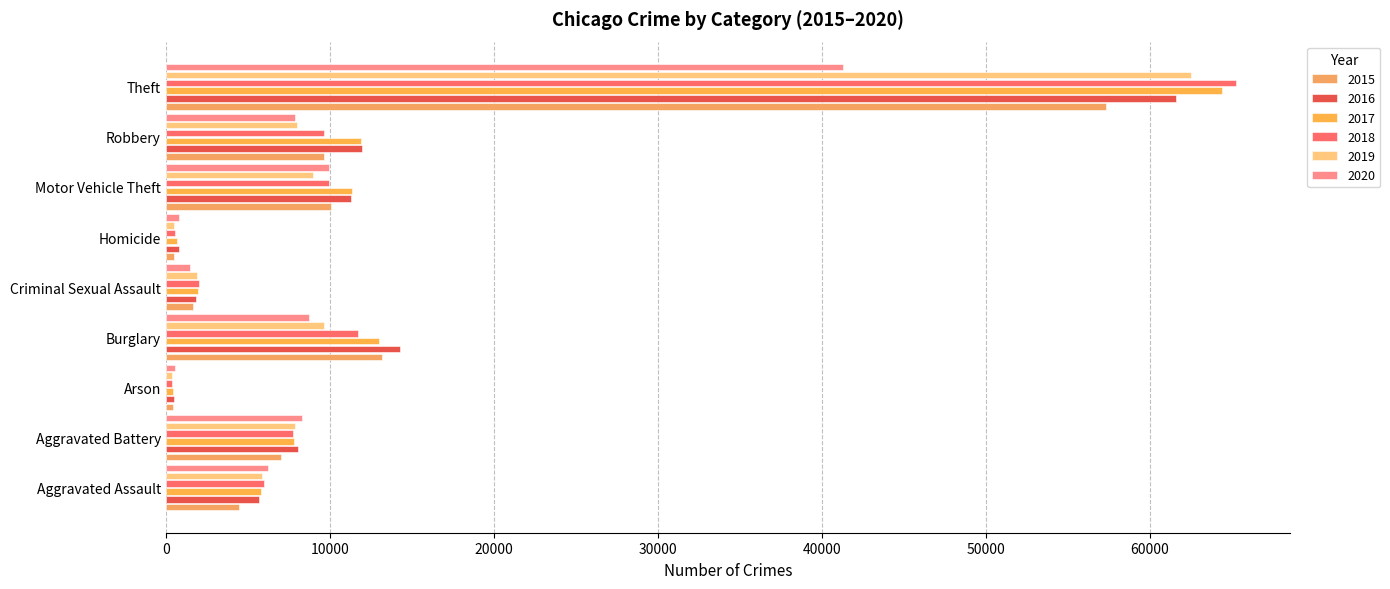

What is the difference between the second highest and second lowest values in the 2019 series?

9140